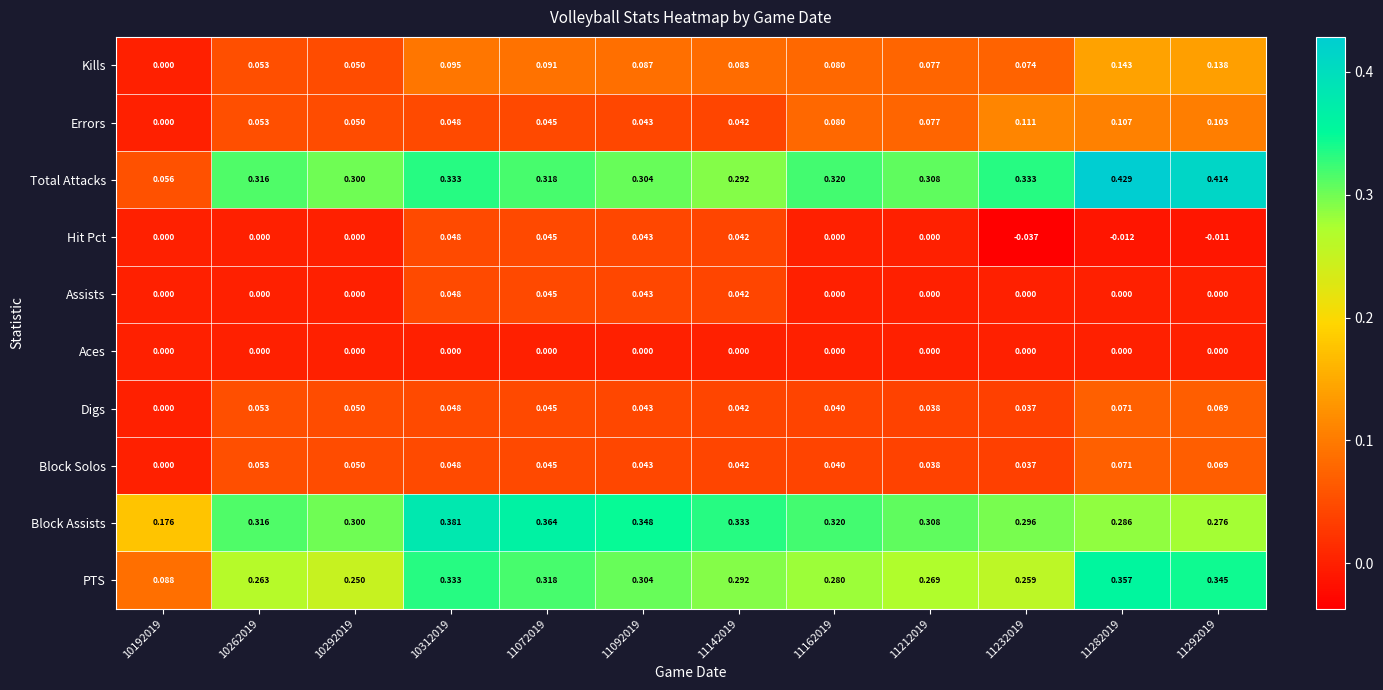

Between 10192019 and 11292019, which series saw the biggest shift?

Total Attacks